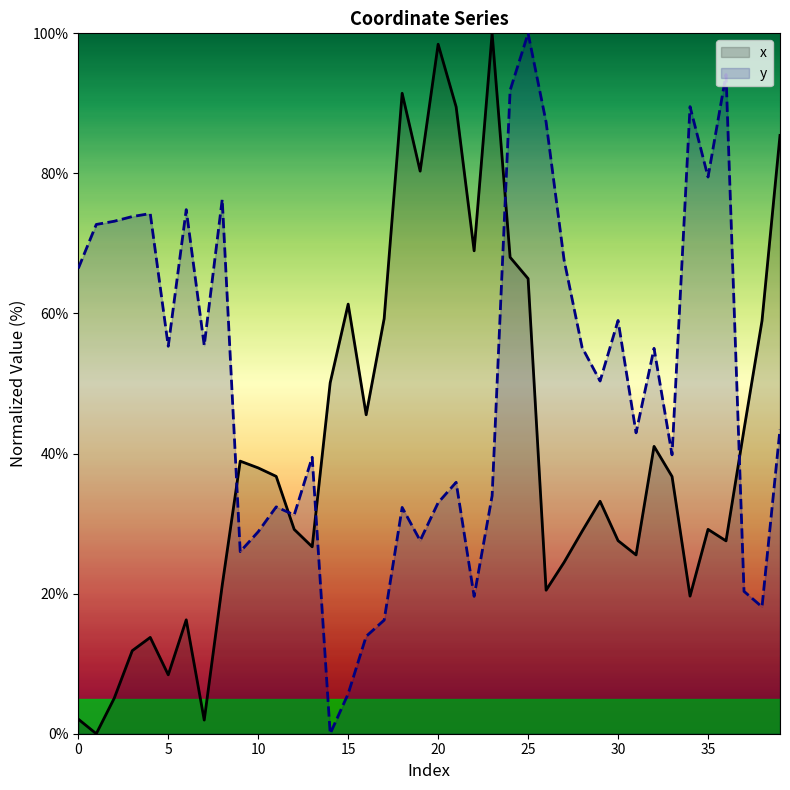

True or false: x and y intersect in this chart.

True